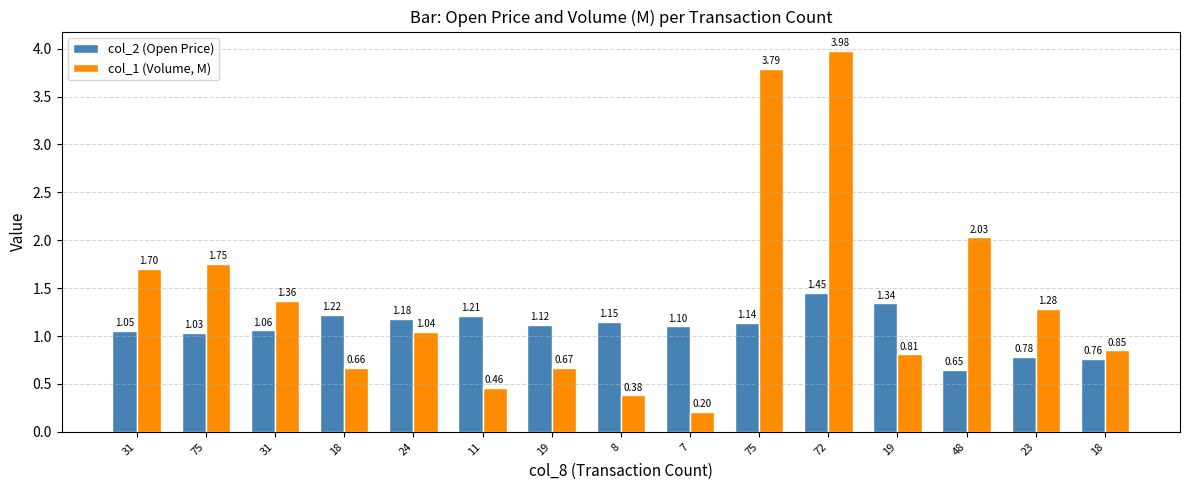

What are all the series names shown in the legend?

col_2 (Open Price), col_1 (Volume, M)